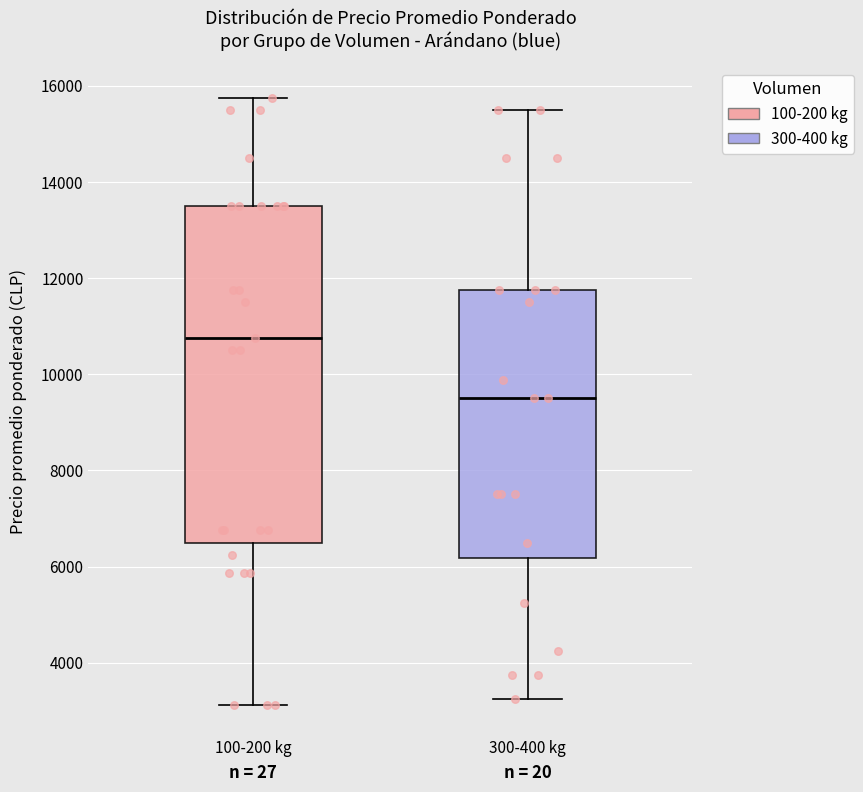

Reading left to right, read every box against the y-axis: the position of its median line, the range the box covers, and the ends of its whiskers. The values are not printed on the chart, so give them approximately, as read against the axis.

100-200 kg: median 10800, box 6600 to 13600, whiskers 3200 to 15800
300-400 kg: median 9600, box 6200 to 11800, whiskers 3200 to 15600